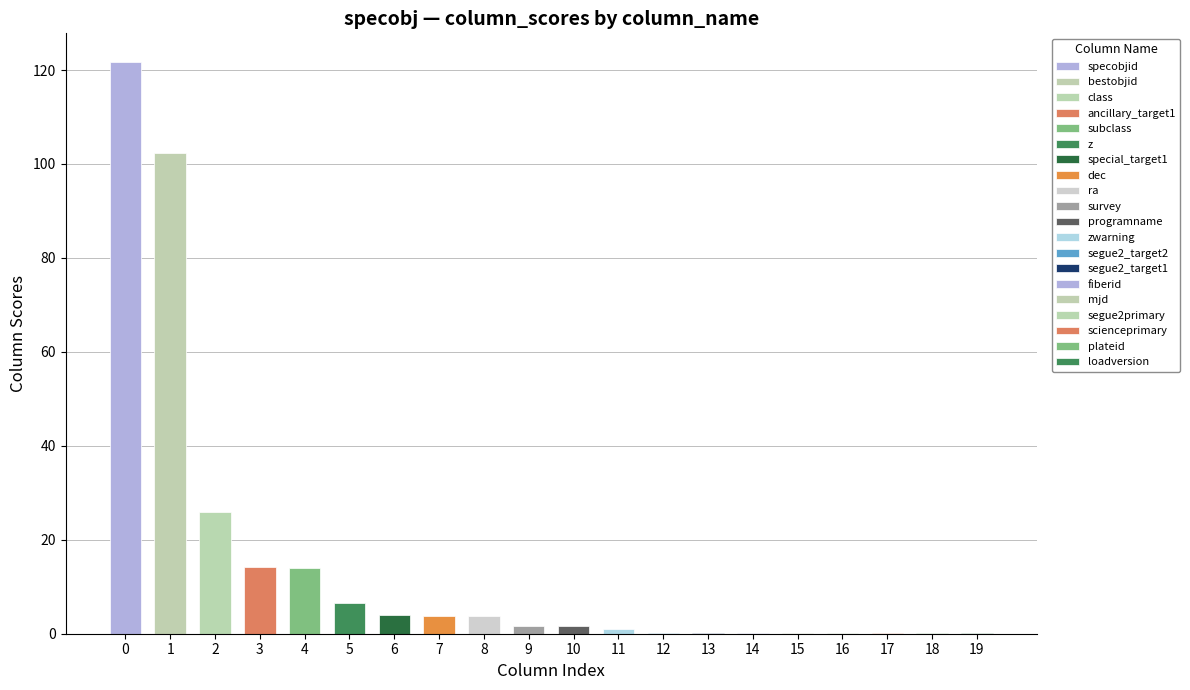

What is the value of the 18th bar from the left?

0.1